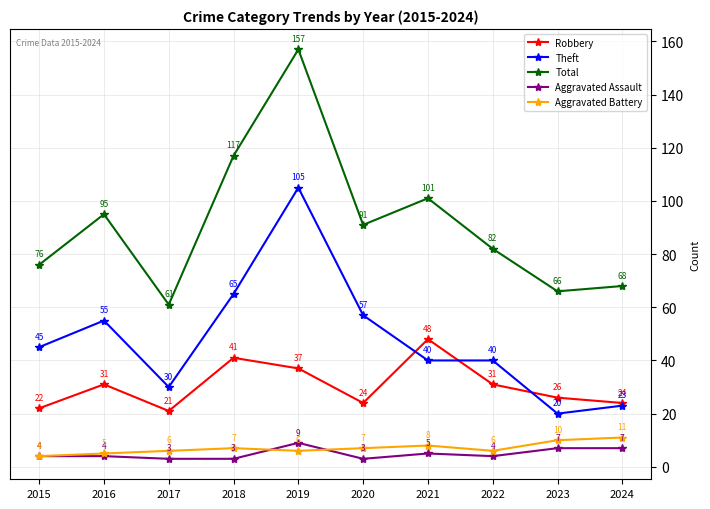

True or false: Aggravated Assault and Robbery intersect in this chart.

False